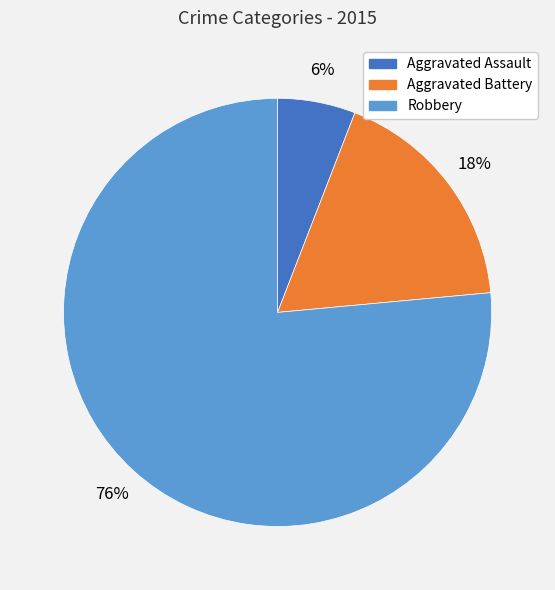

The Aggravated Battery slice represents 18% of the pie. True or false?

True